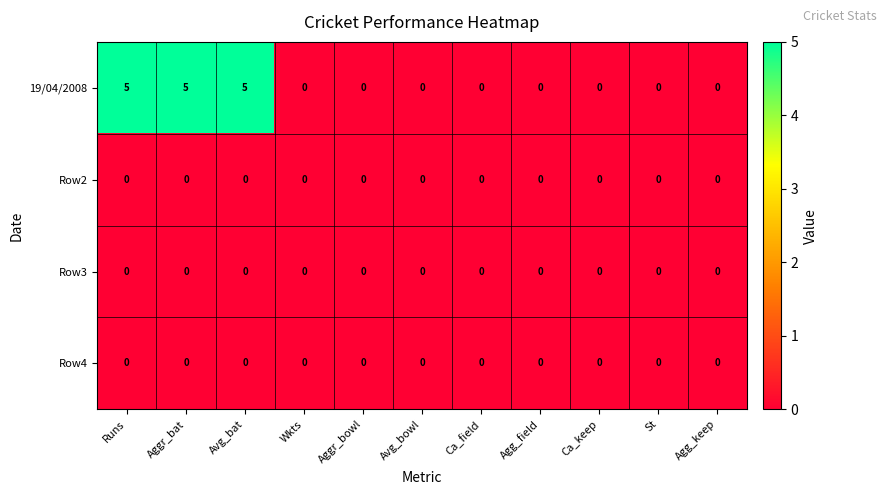

Which series has the widest spread of values?

19/04/2008